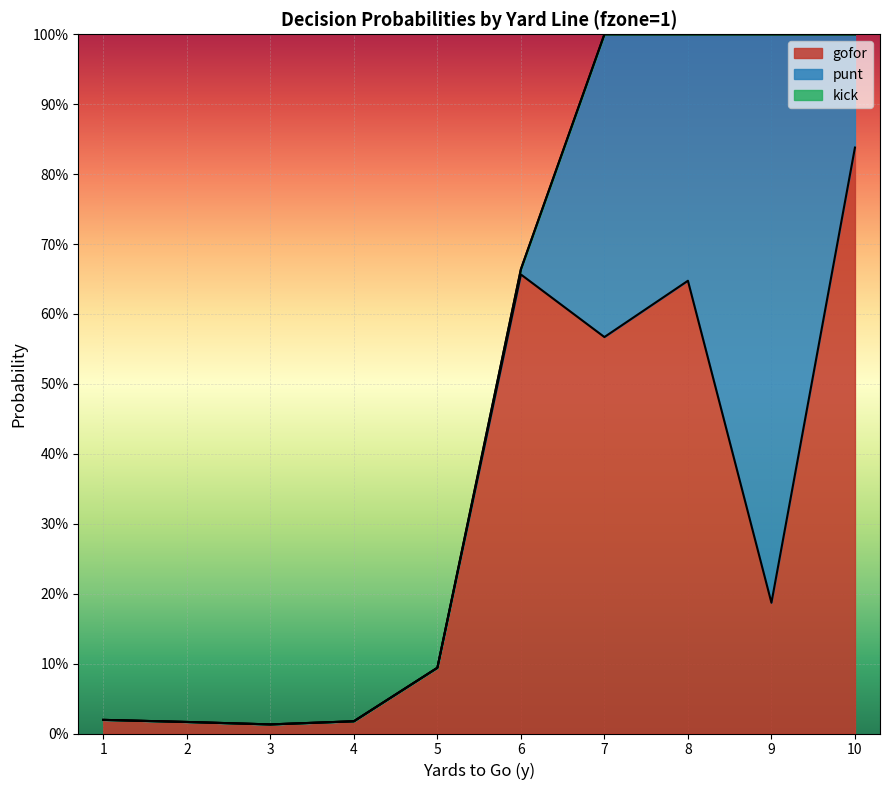

How many series are shown in this chart?

3